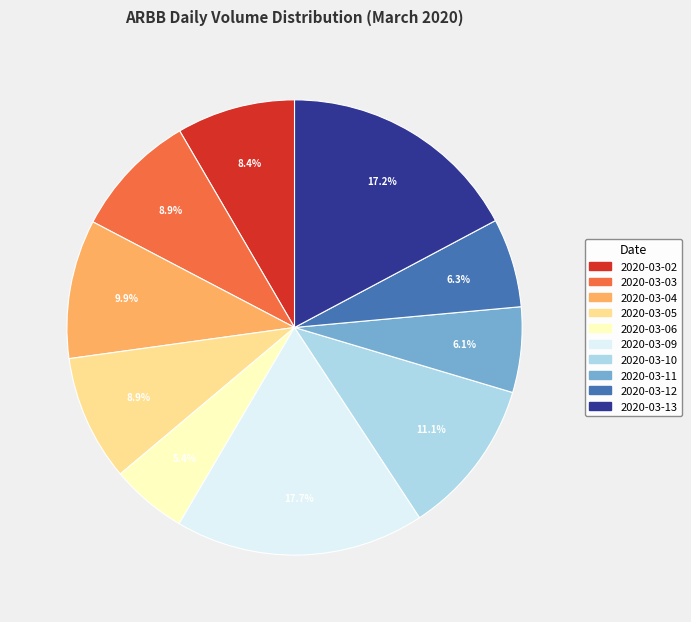

Do 2020-03-10 and 2020-03-13 together represent more than half of the pie?

No